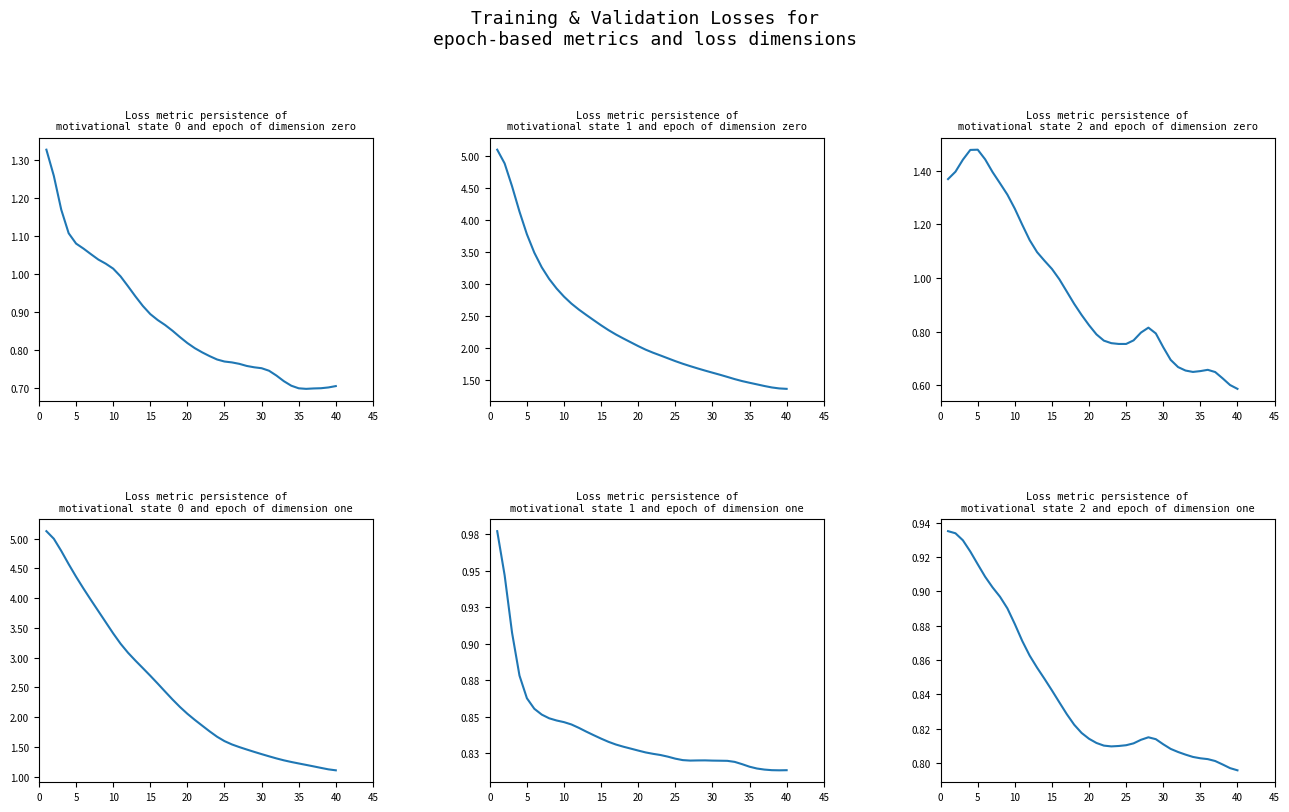

The value of train/dfl_loss at 40 is 0.5. True or false?

False